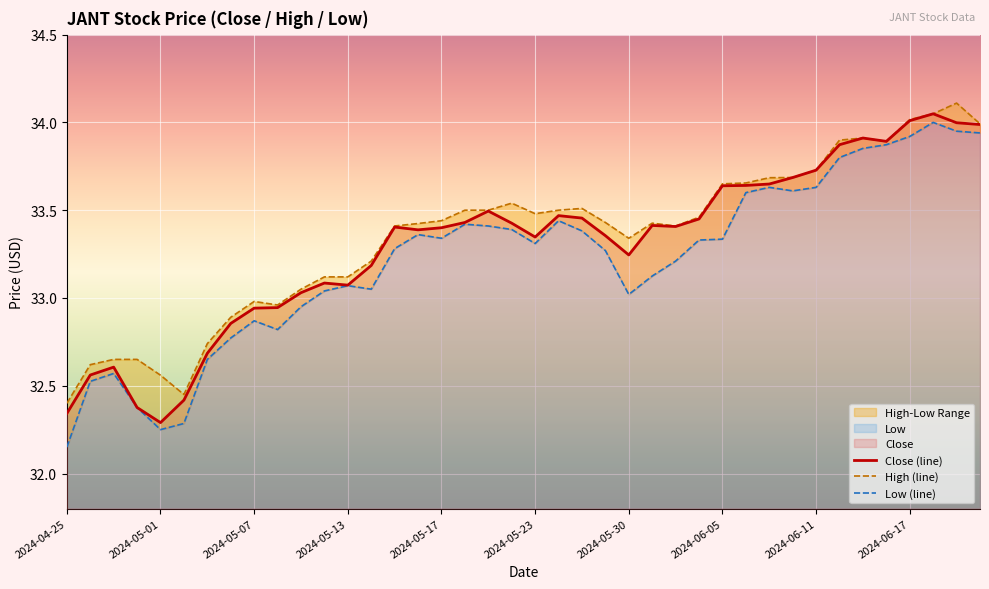

What is the average value of the Close (line) series?

33.3